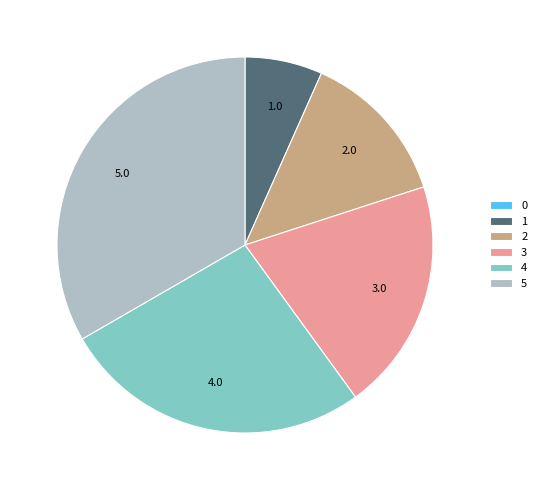

The 4 slice represents 27% of the pie. True or false?

True